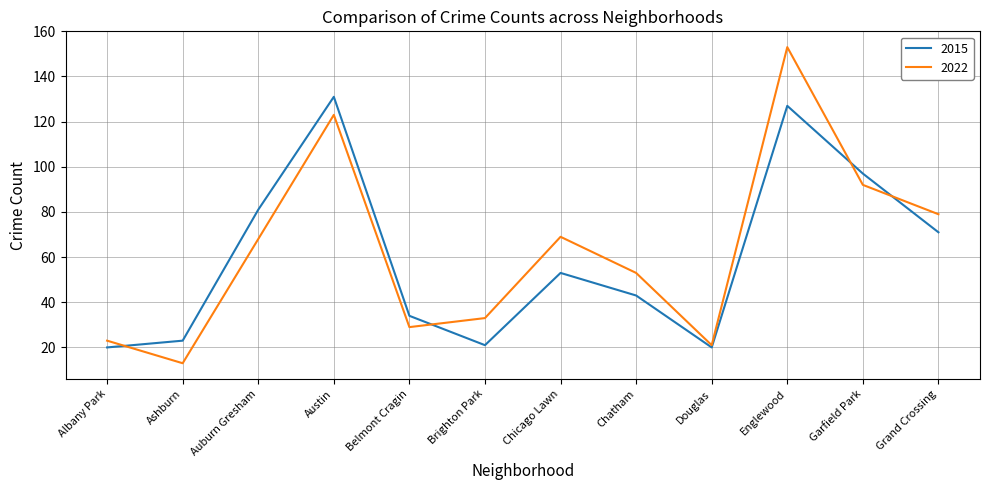

What value does the 2015 series have at Austin, to the nearest 10?

130